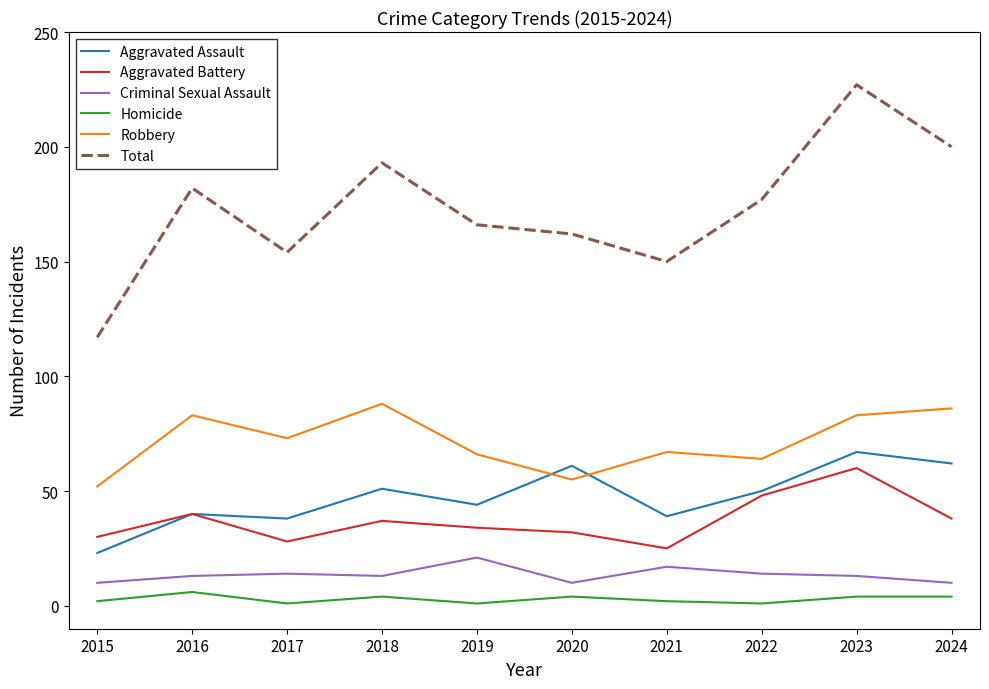

The Aggravated Assault series shows 68 at 2019. True or false?

False